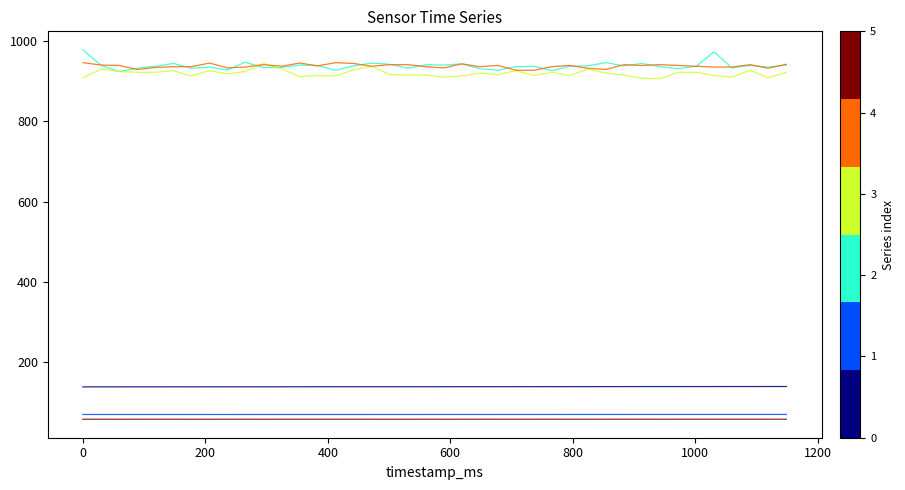

What is the smallest value displayed?

57.7